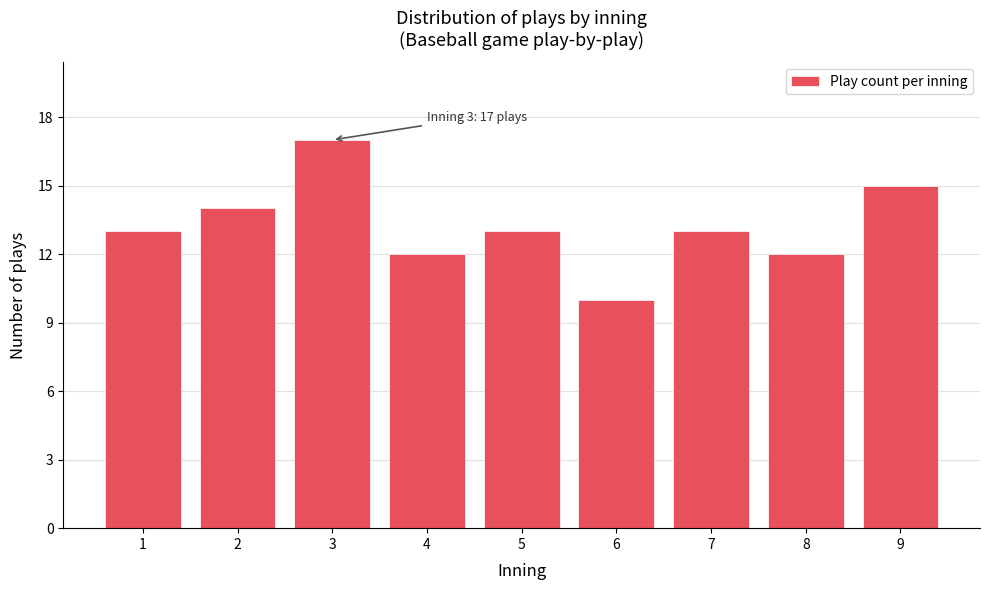

Reading left to right, extract all data points from this chart.

13	14	17	12	13	10	13	12	15